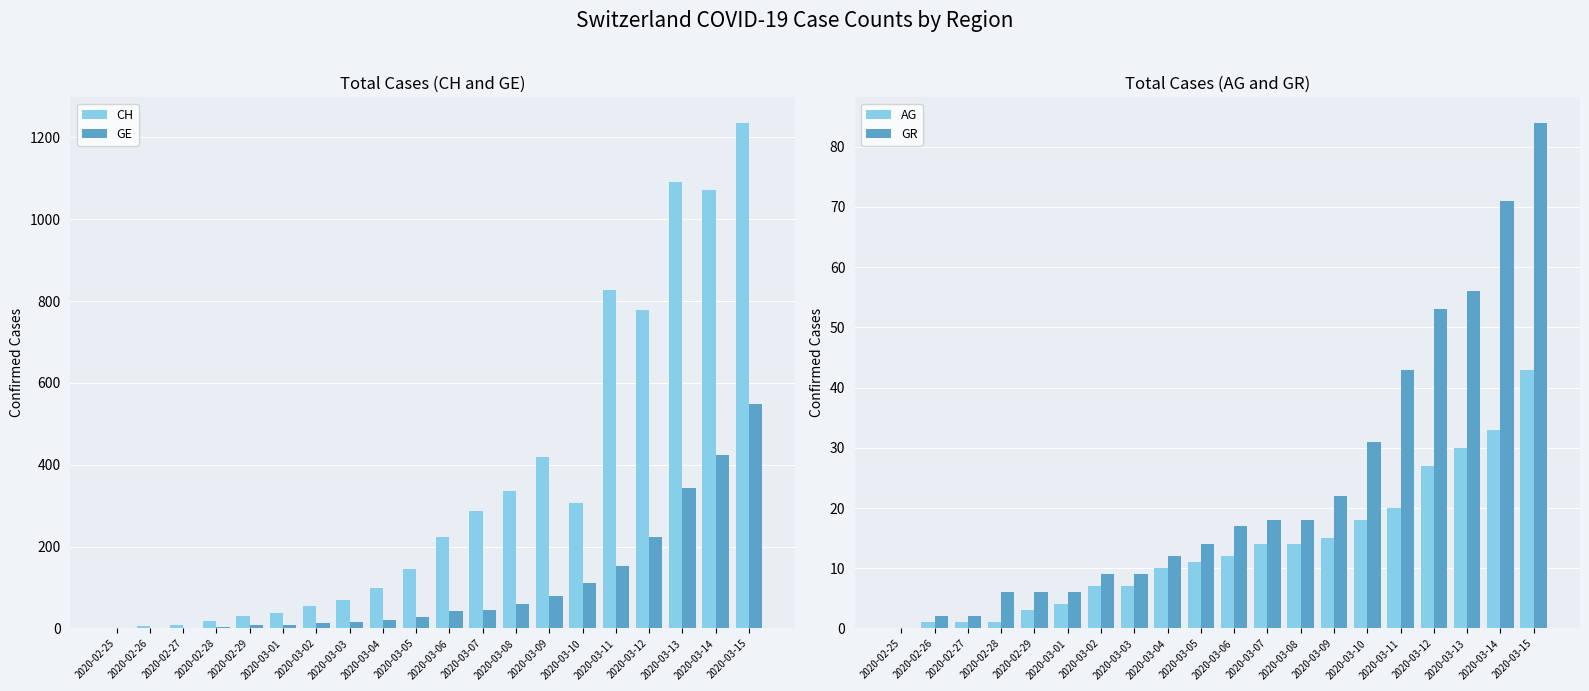

At how many categories does at least one series exceed 1168?

1